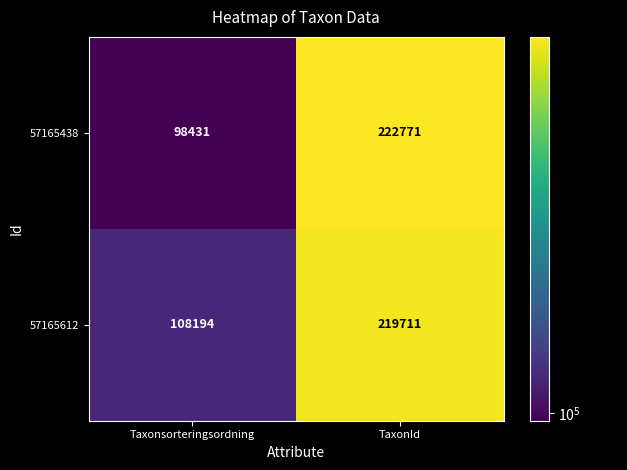

Which series has the largest total across all categories?

57165612